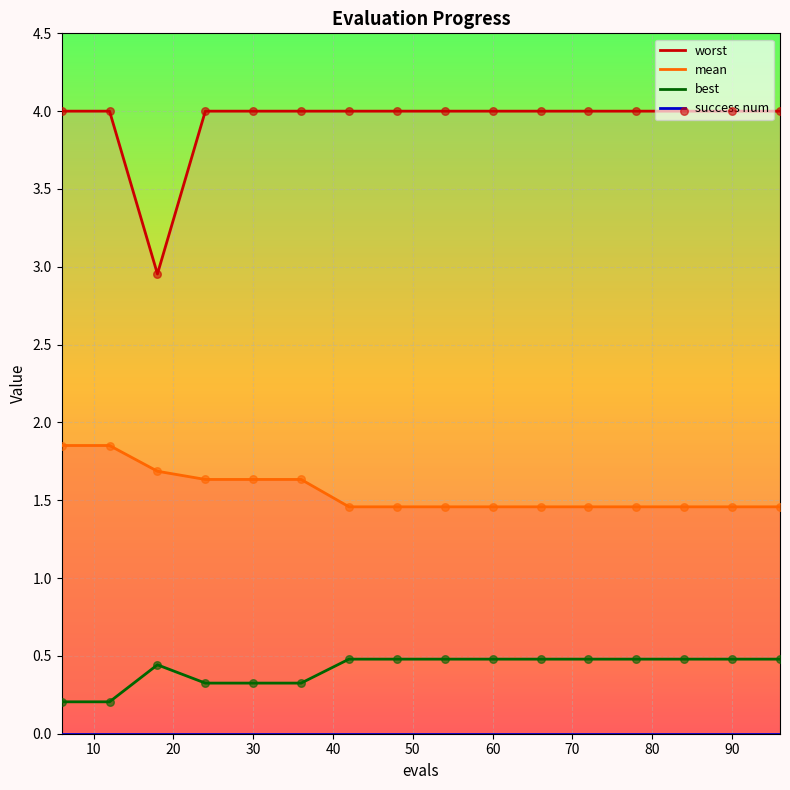

What is the total value across all series at 60?

5.9